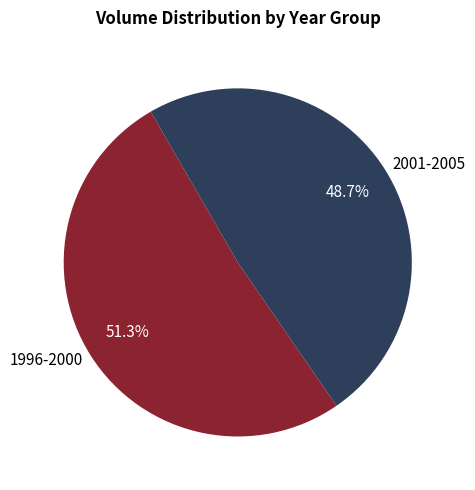

Does any single category account for the majority?

Yes